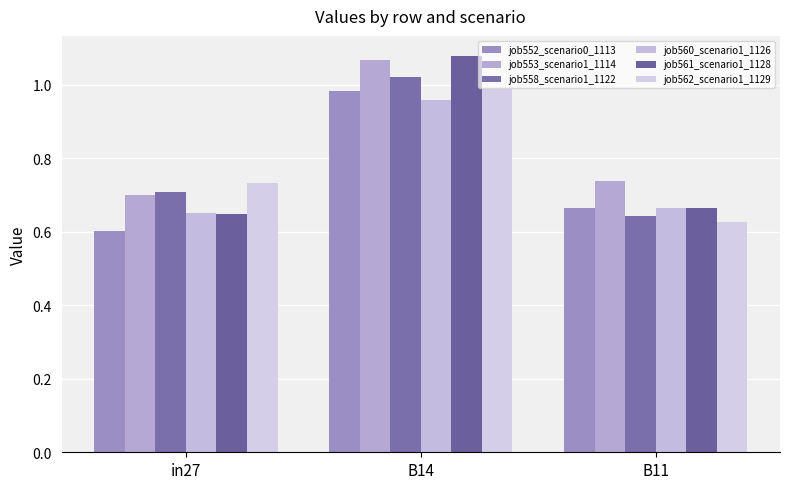

What is the value of the job560_scenario1_1126 bar at the 3rd from the left?

0.7